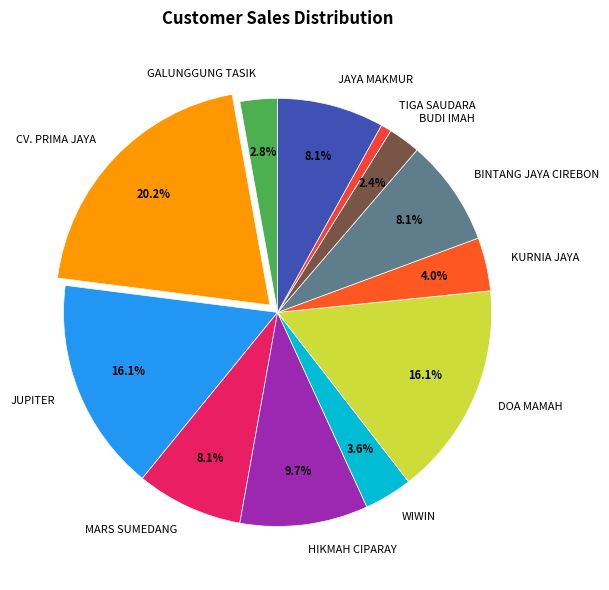

How many segments does this pie chart have?

12